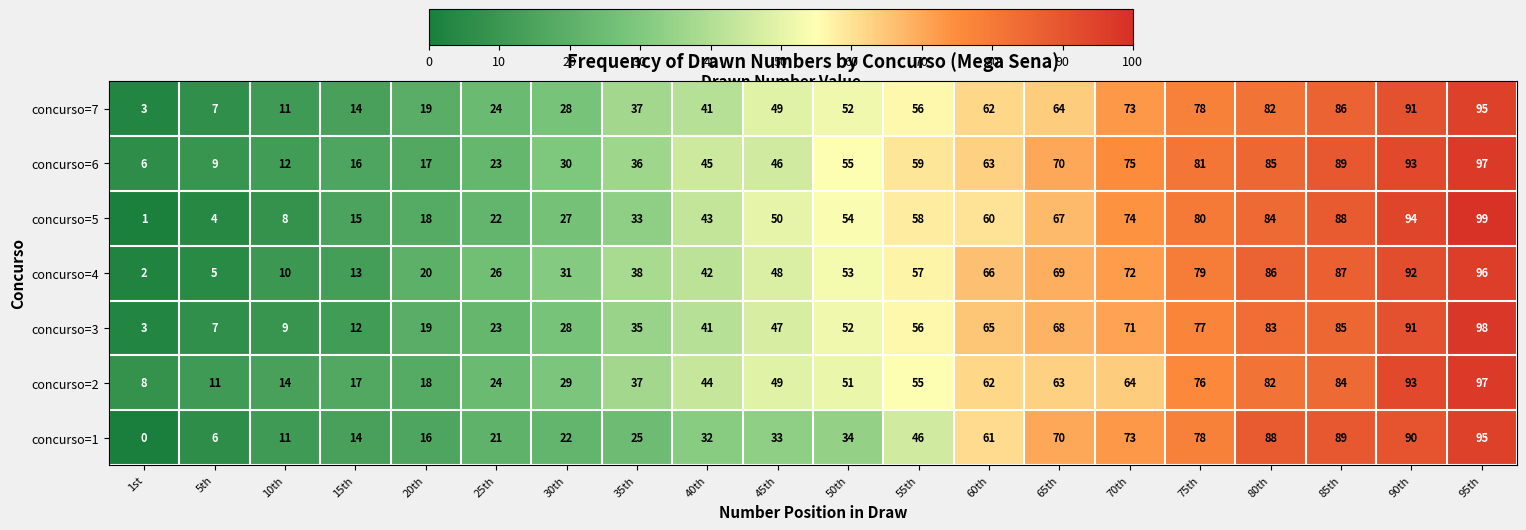

List the labels in order of concurso=7 value, largest first.

95th, 90th, 85th, 80th, 75th, 70th, 65th, 60th, 55th, 50th, 45th, 40th, 35th, 30th, 25th, 20th, 15th, 10th, 5th, 1st